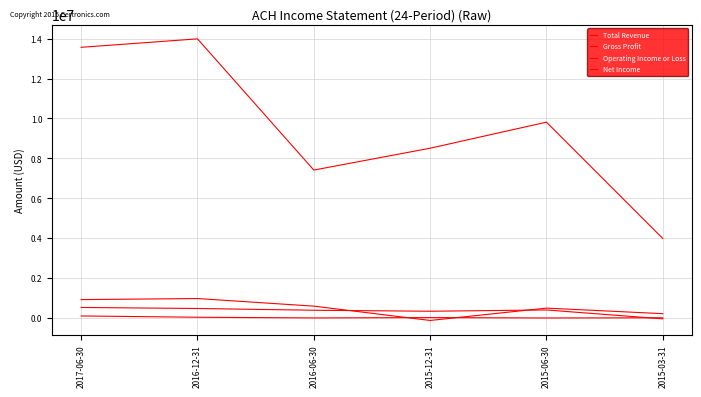

Is this an area chart (filled region under the line)?

No